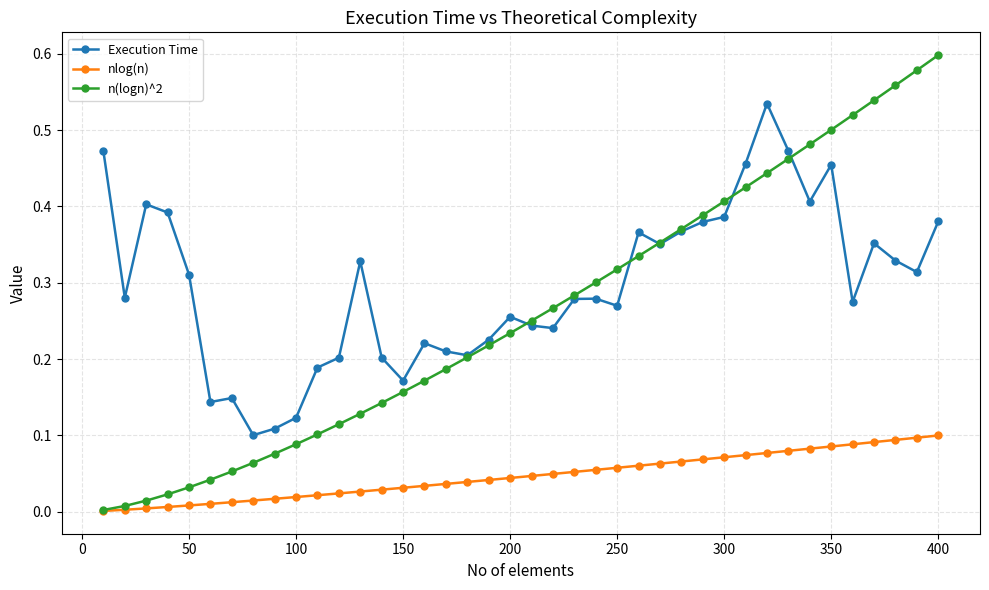

True or false: Execution Time and n(logn)^2 cross at least once.

True